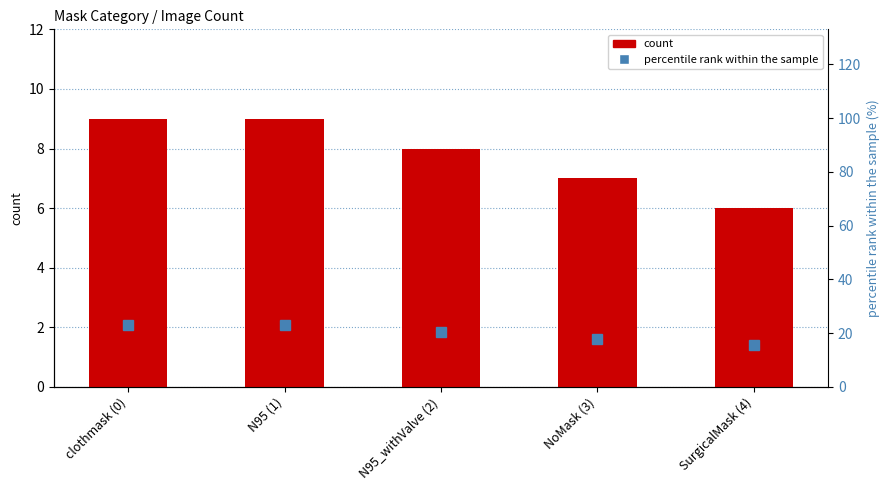

What is the difference between the percentile rank within the sample values at NoMask (3) and N95 (1)?

5.1